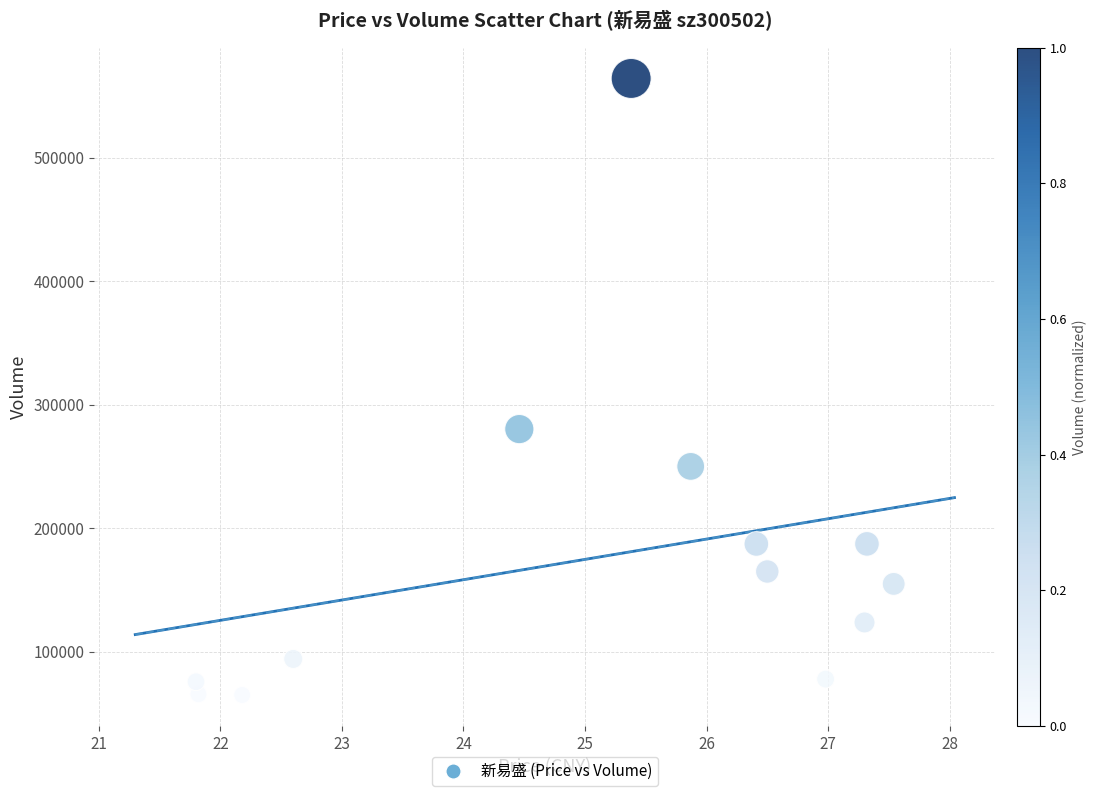

What is the range of Y values (max minus min)?

499145